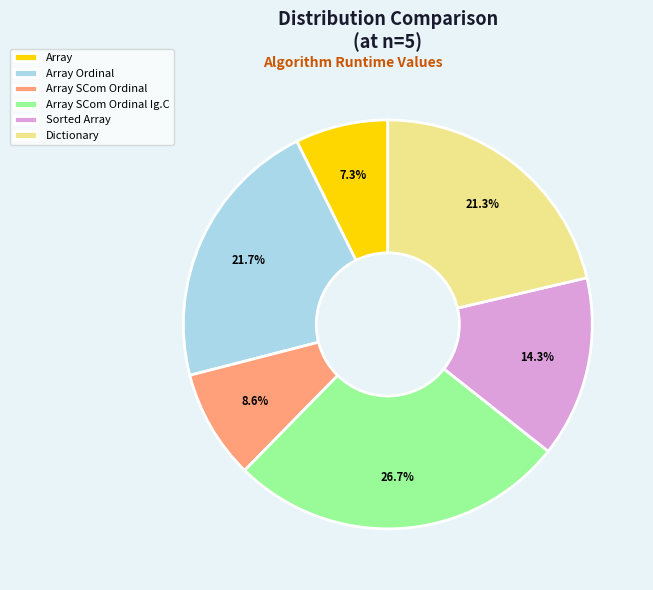

Approximately how many times larger is the value at Array compared to Array SCom Ordinal?

0.8